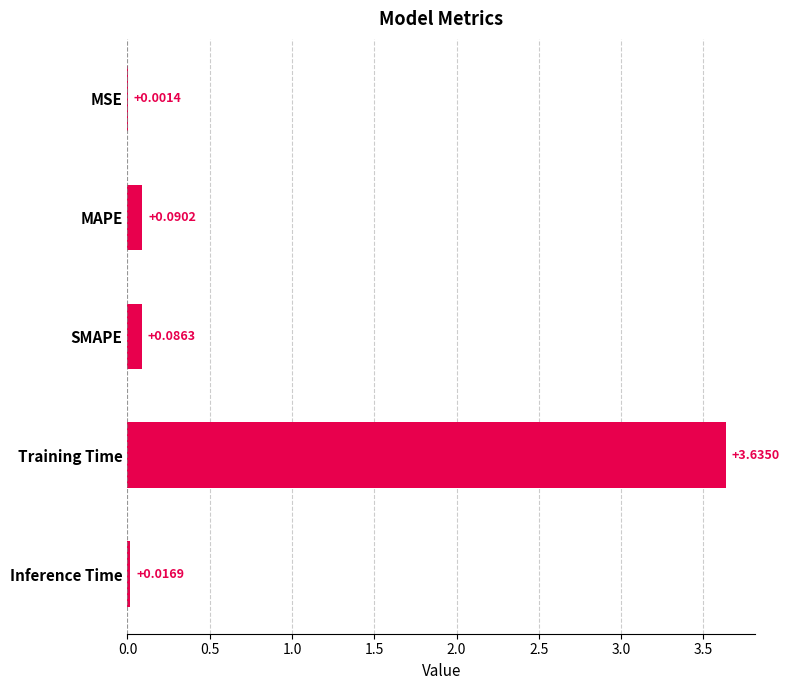

Which category has the highest value across all series?

Training Time